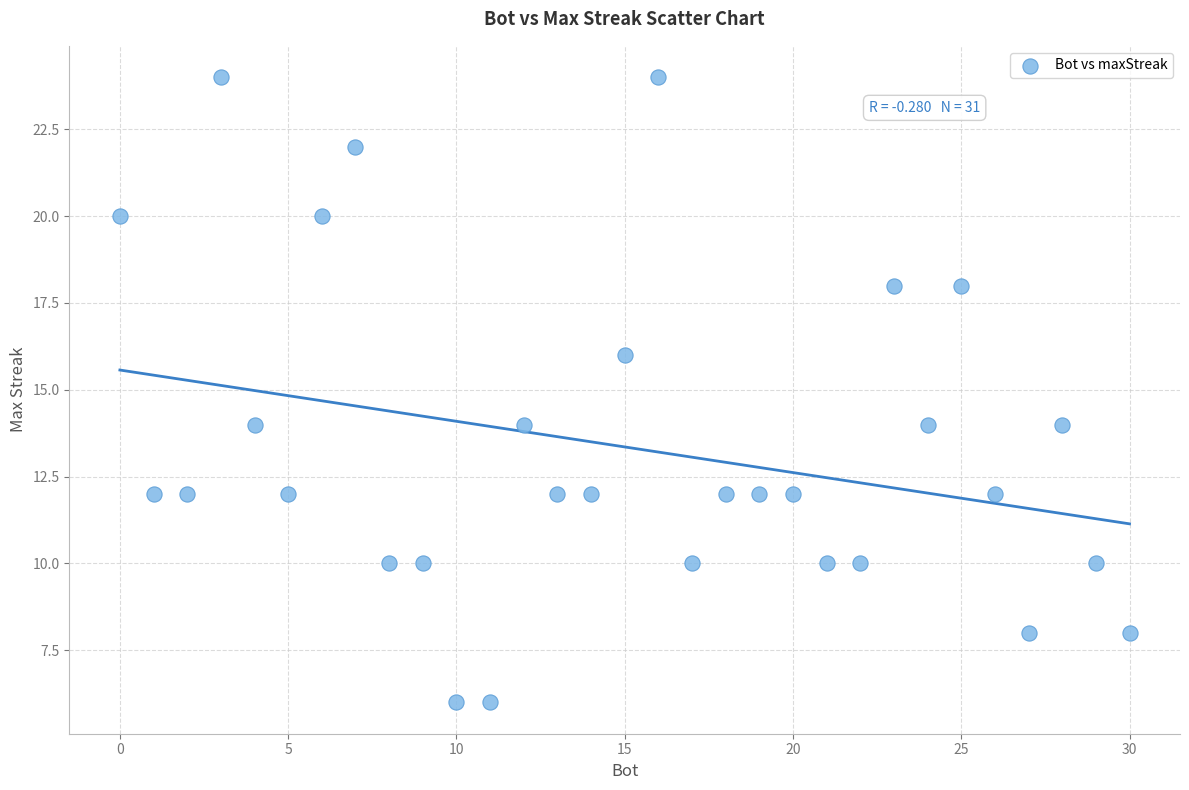

What is the range of Y values (max minus min)?

18